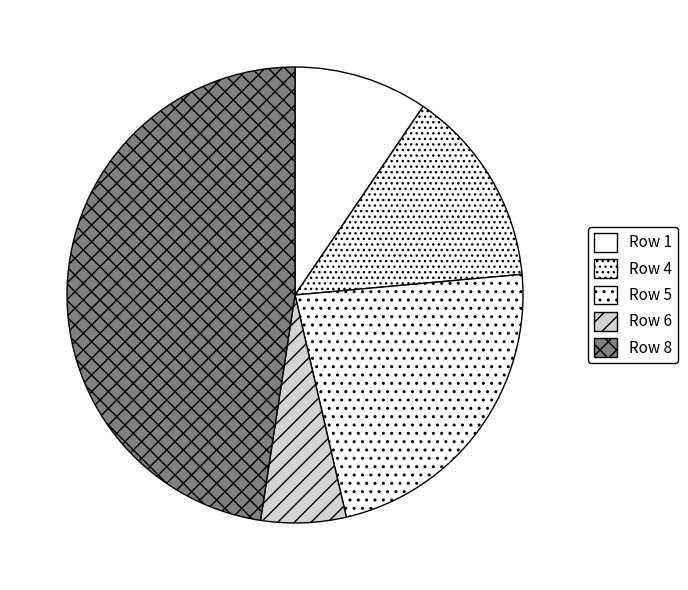

Count the number of slices in the pie.

5